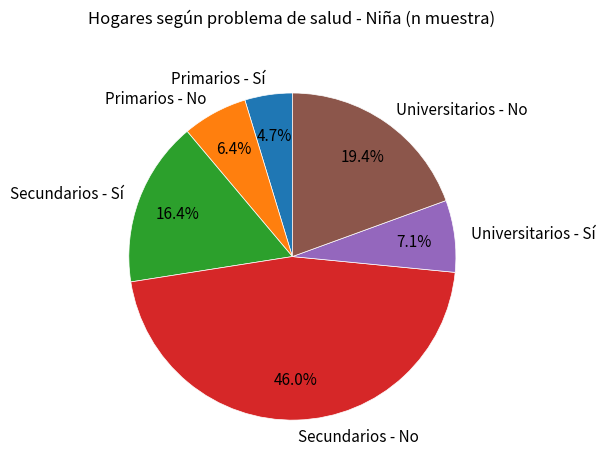

Approximately how many times larger is the value at Secundarios - No compared to Primarios - Sí?

9.8